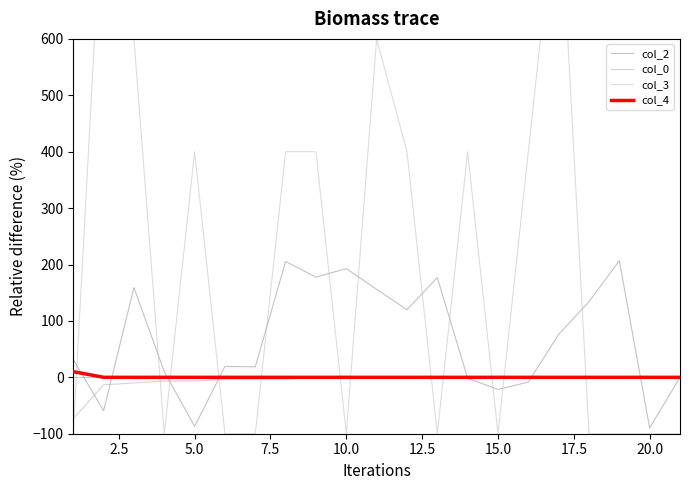

What is the difference between the maximum and minimum values in the col_2 series?

296.5